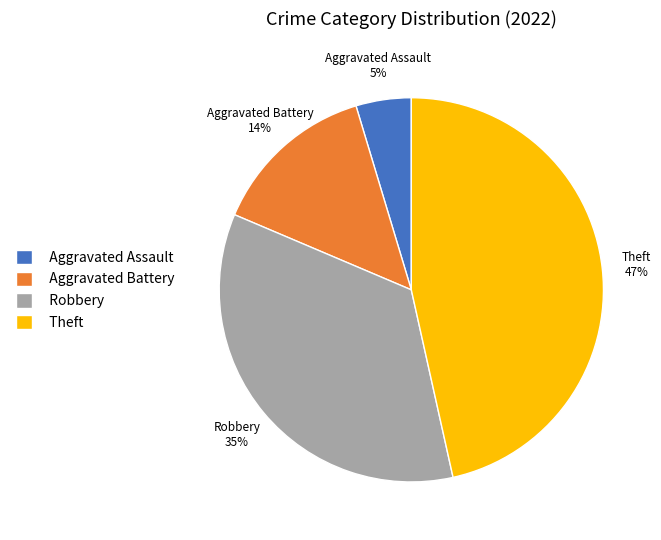

Is Aggravated Battery the majority of the pie?

No